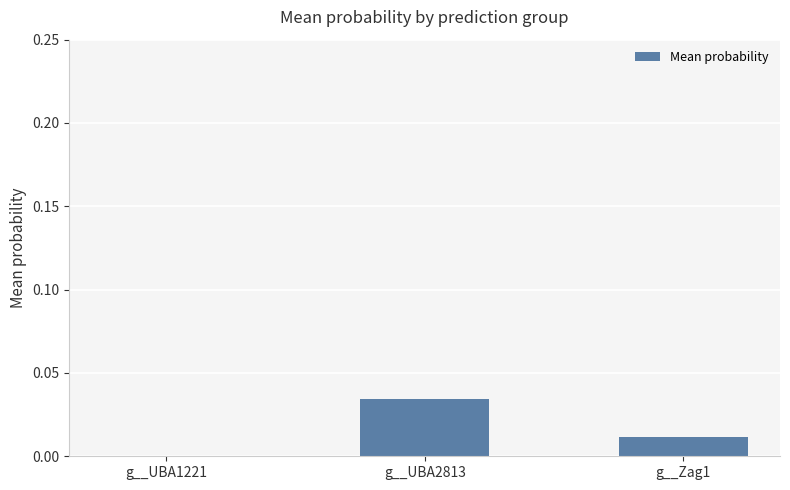

Does the chart contain stacked bars?

No